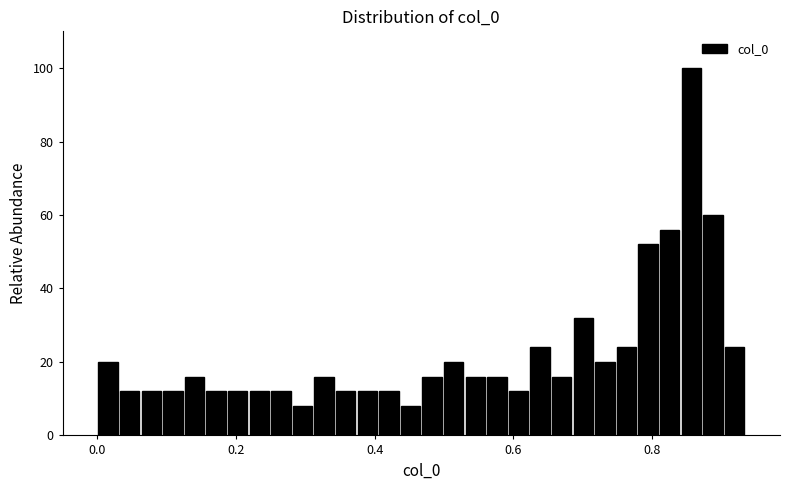

Around what value on the x-axis is the tallest bar? Give the approximate position of its centre, as read against the axis.

0.86